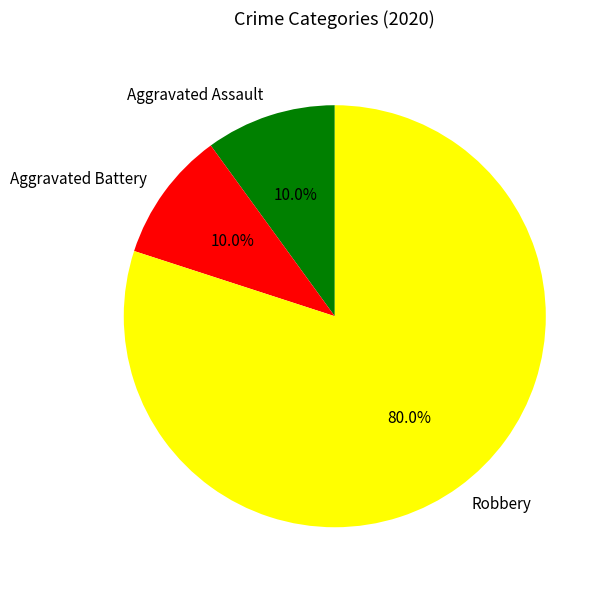

How many segments does this pie chart have?

3